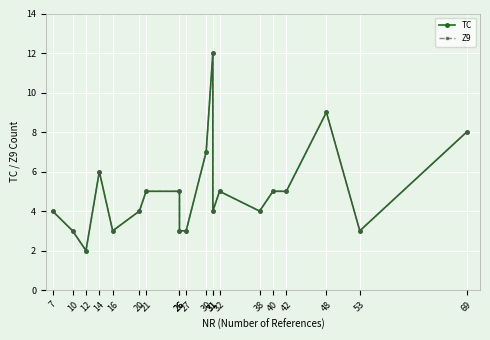

What is the total value across all series at 26?

10